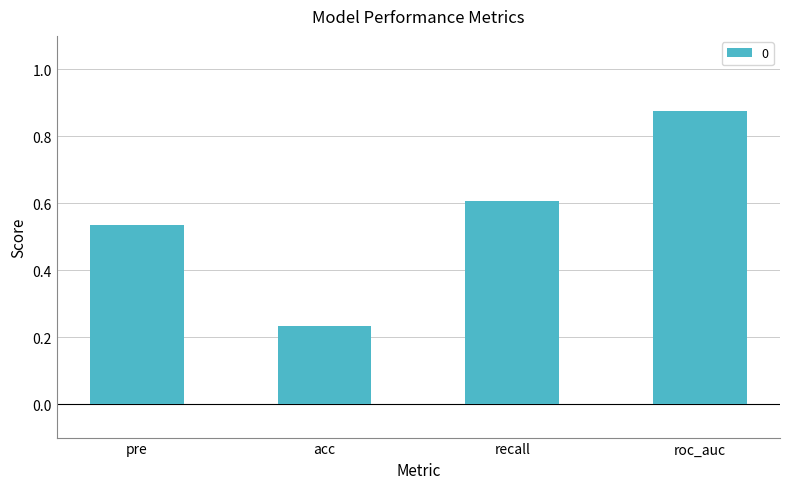

Does the chart contain any negative values?

No